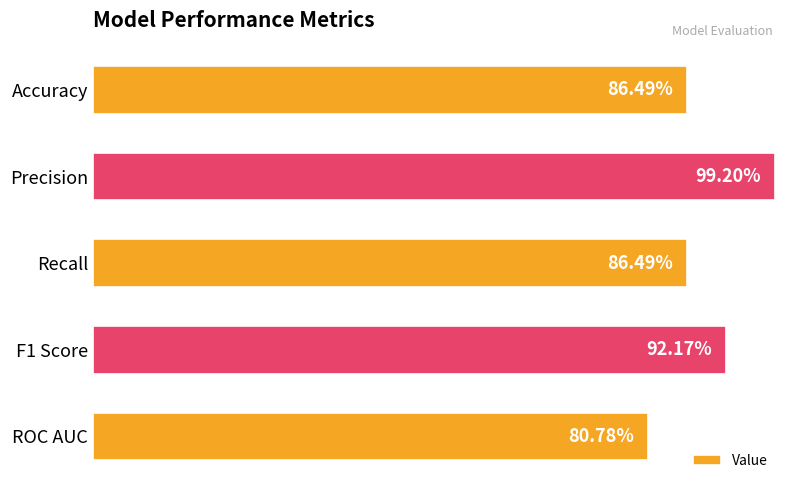

What is the average value?

0.9